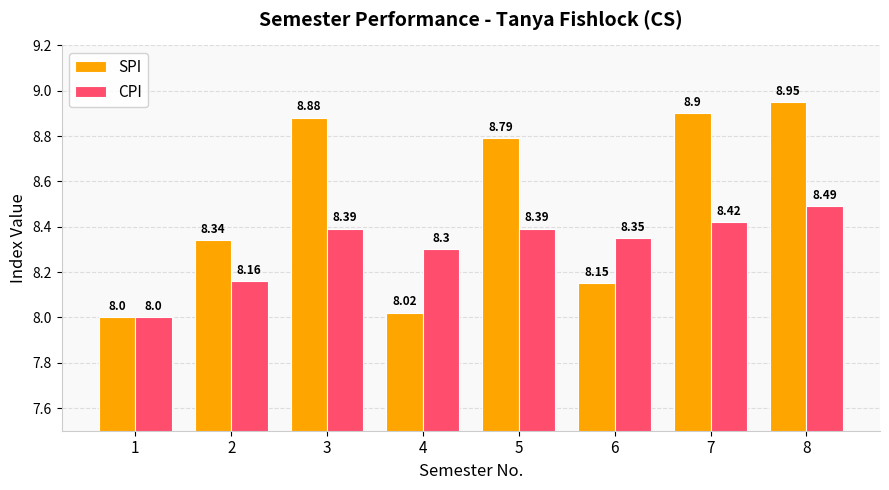

Does the chart contain stacked bars?

No